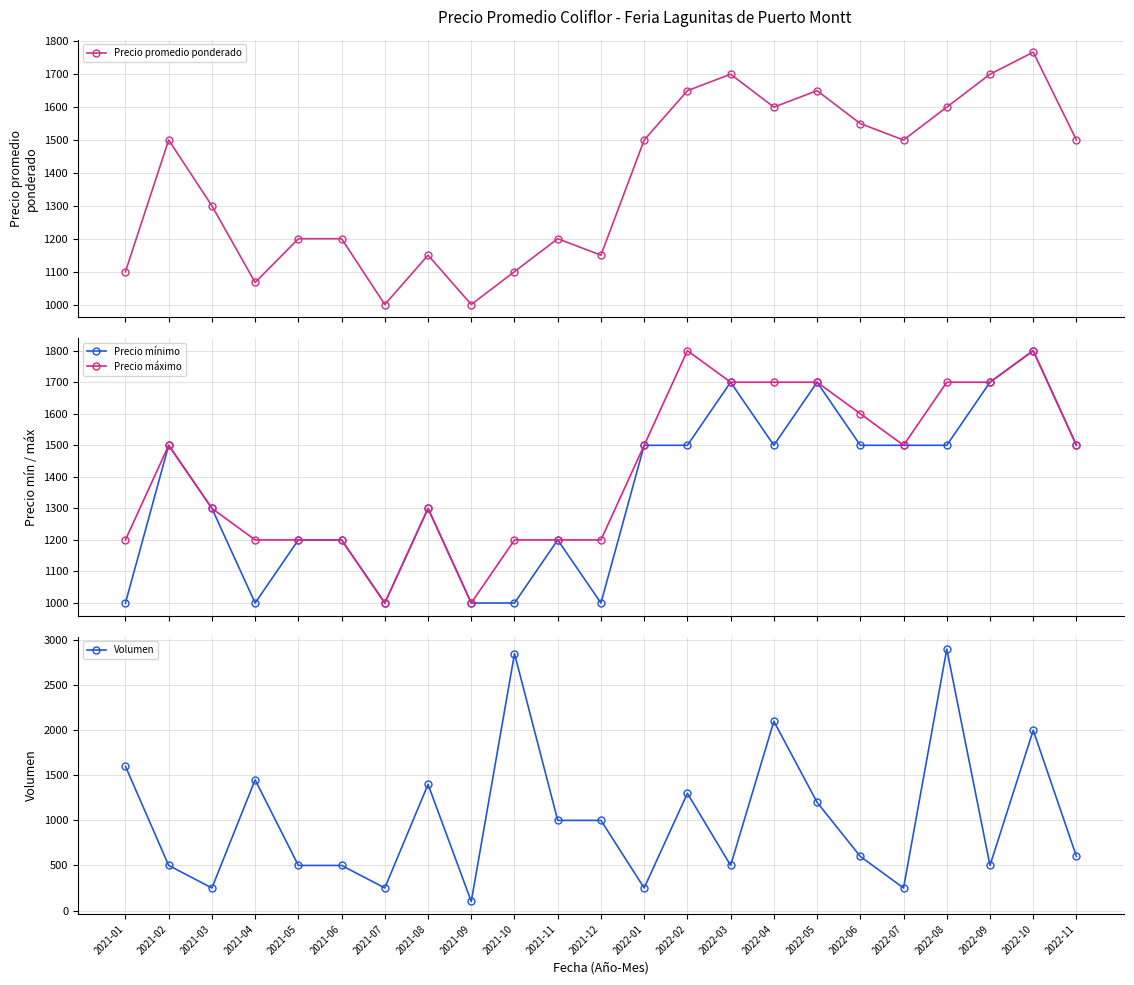

Reading left to right, what are all the values shown in this chart?

Precio promedio ponderado: 1100	1500	1300	1067	1200	1200	1000	1150	1000	1100	1200	1150	1500	1650	1700	1600	1650	1550	1500	1600	1700	1767	1500
Precio mínimo: 1000	1500	1300	1000	1200	1200	1000	1300	1000	1000	1200	1000	1500	1500	1700	1500	1700	1500	1500	1500	1700	1800	1500
Precio máximo: 1200	1500	1300	1200	1200	1200	1000	1300	1000	1200	1200	1200	1500	1800	1700	1700	1700	1600	1500	1700	1700	1800	1500
Volumen: 1600	500	250	1450	500	500	250	1400	100	2850	1000	1000	250	1300	500	2100	1200	600	250	2900	500	2000	600